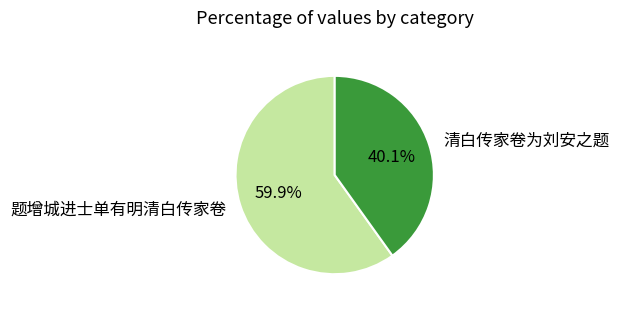

Which has a higher value, 题增城进士单有明清白传家卷 or 清白传家卷为刘安之题?

题增城进士单有明清白传家卷